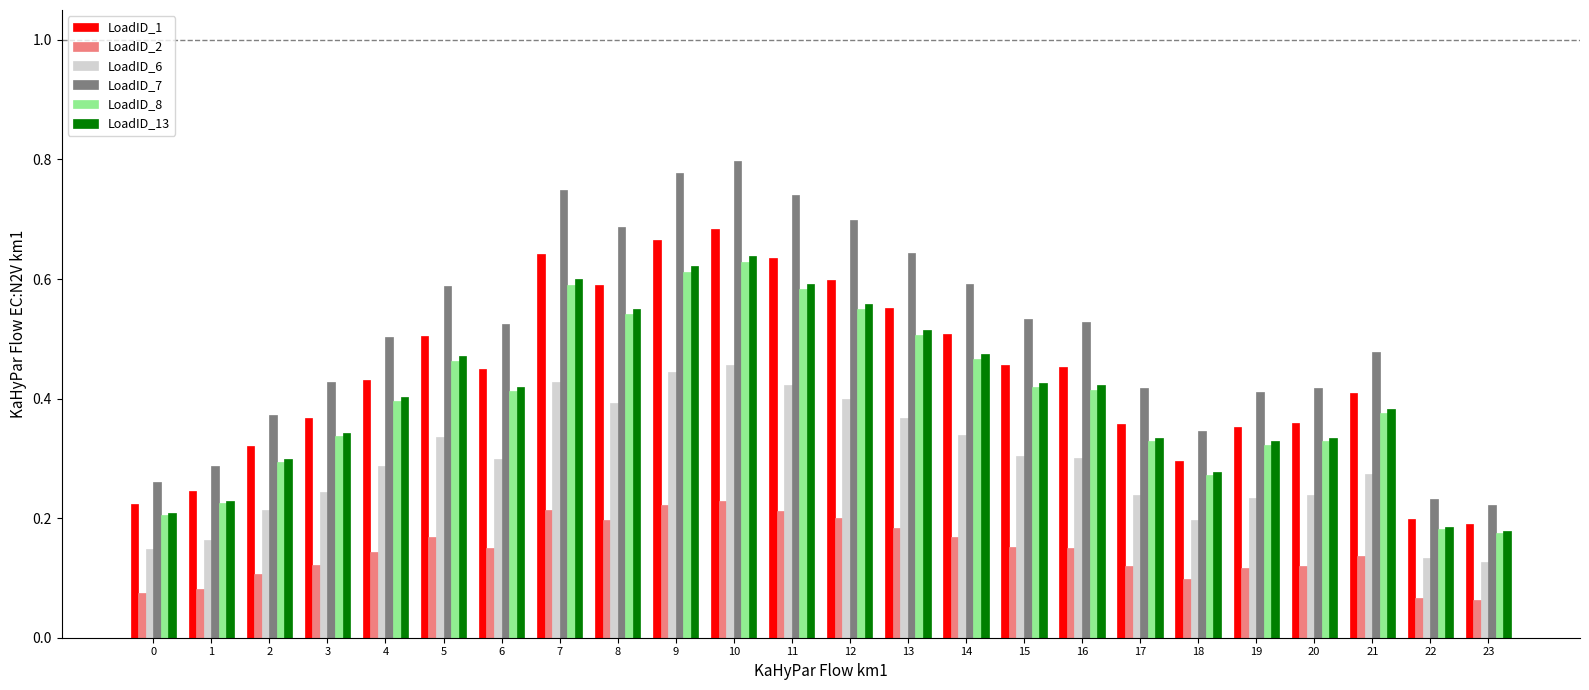

How many bars are there in total?

144